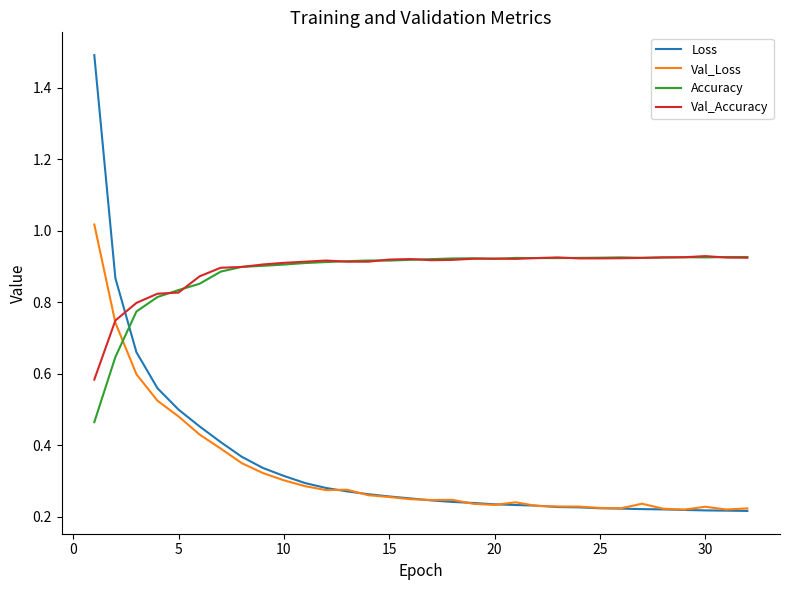

After their last crossing, which series has the higher values: Accuracy or Loss?

Accuracy